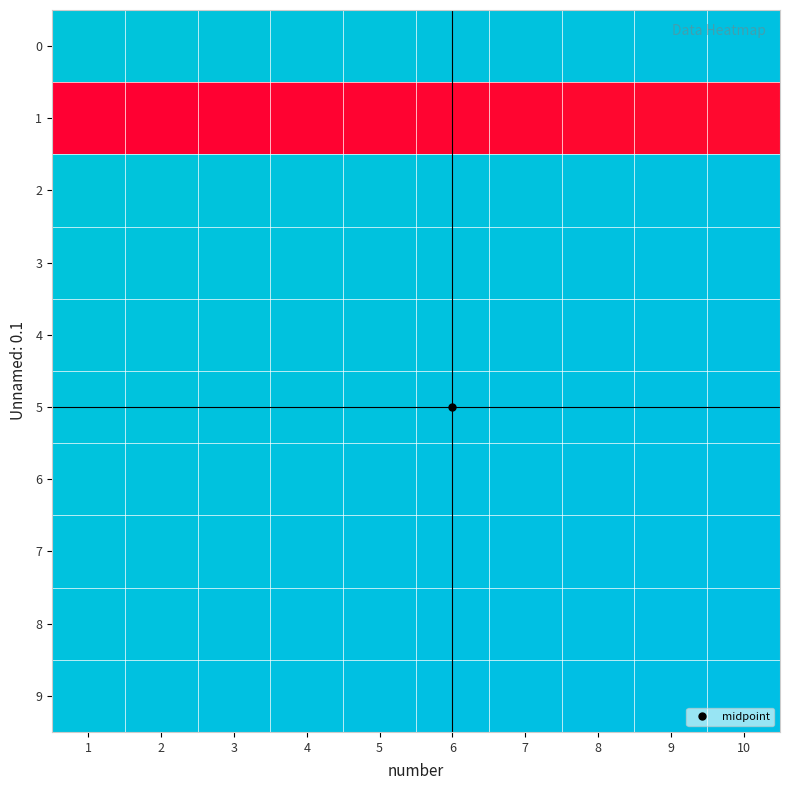

Reading left to right, what are all the values shown in this chart?

0: 1=433	2=434	3=435	4=436	5=437	6=438	7=439	8=440	9=441	10=442
1: 1=1	2=2	3=3	4=4	5=5	6=6	7=7	8=8	9=9	10=10
2: 1=433	2=434	3=435	4=436	5=437	6=438	7=439	8=440	9=441	10=442
3: 1=434	2=435	3=436	4=437	5=438	6=439	7=440	8=441	9=442	10=443
4: 1=435	2=436	3=437	4=438	5=439	6=440	7=441	8=442	9=443	10=444
5: 1=436	2=437	3=438	4=439	5=440	6=441	7=442	8=443	9=444	10=445
6: 1=437	2=438	3=439	4=440	5=441	6=442	7=443	8=444	9=445	10=446
7: 1=438	2=439	3=440	4=441	5=442	6=443	7=444	8=445	9=446	10=447
8: 1=439	2=440	3=441	4=442	5=443	6=444	7=445	8=446	9=447	10=448
9: 1=440	2=441	3=442	4=443	5=444	6=445	7=446	8=447	9=448	10=449